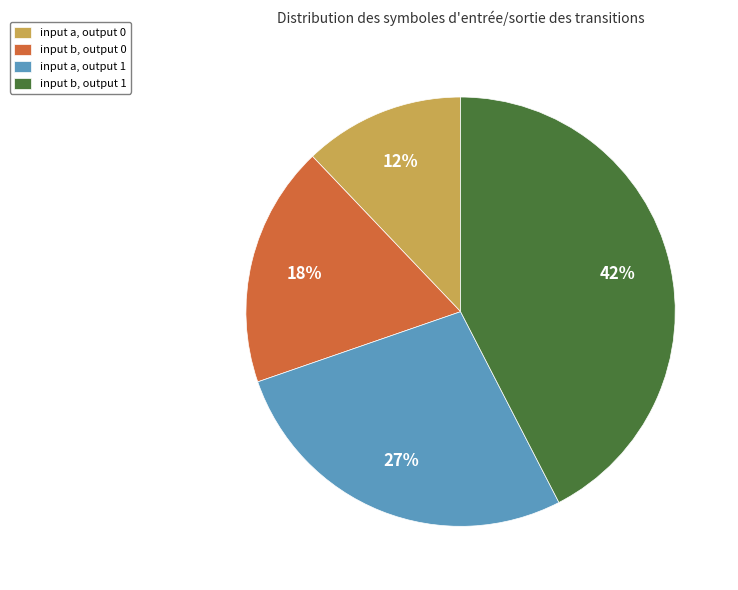

Is there any slice that represents more than half of the pie?

No